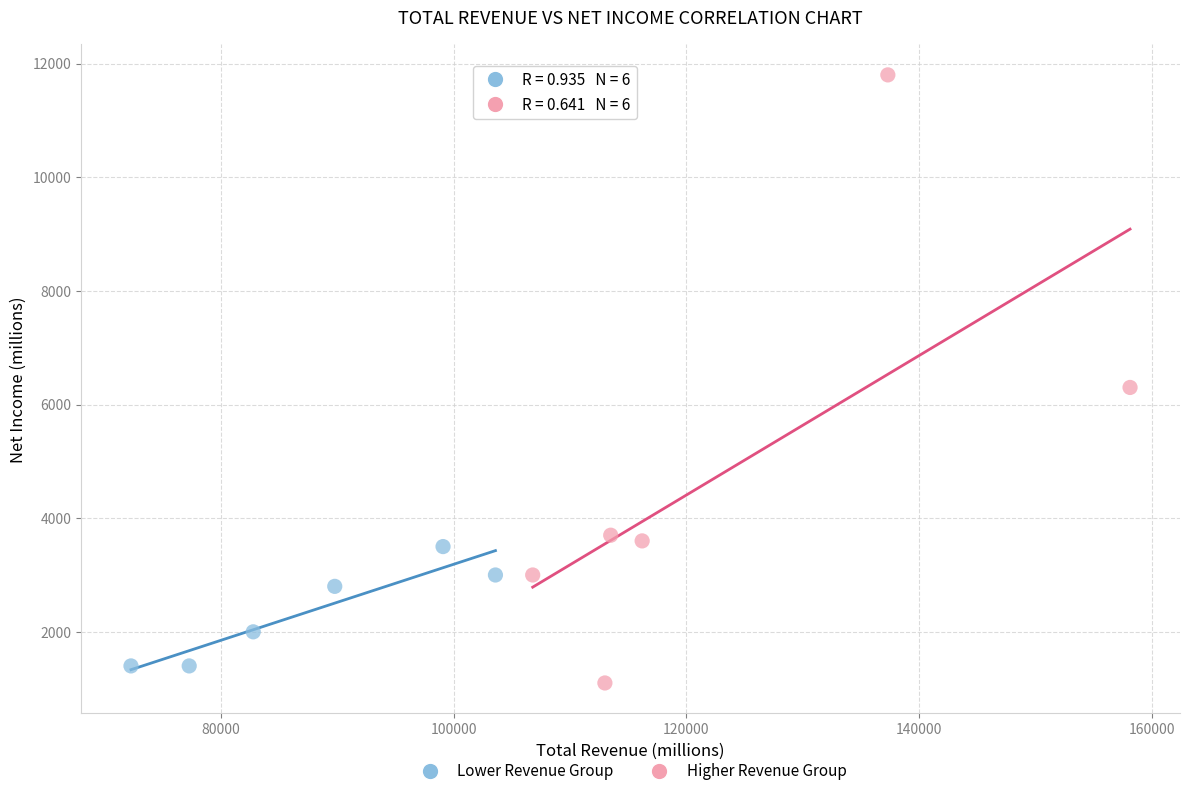

What are all the series names shown in the legend?

Lower Revenue Group, Higher Revenue Group